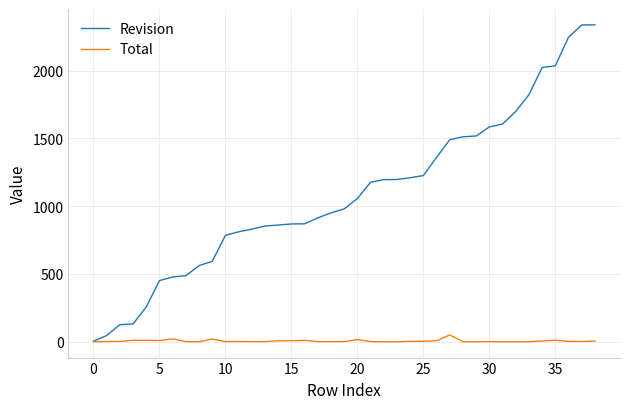

Which series has the largest total across all categories?

Revision